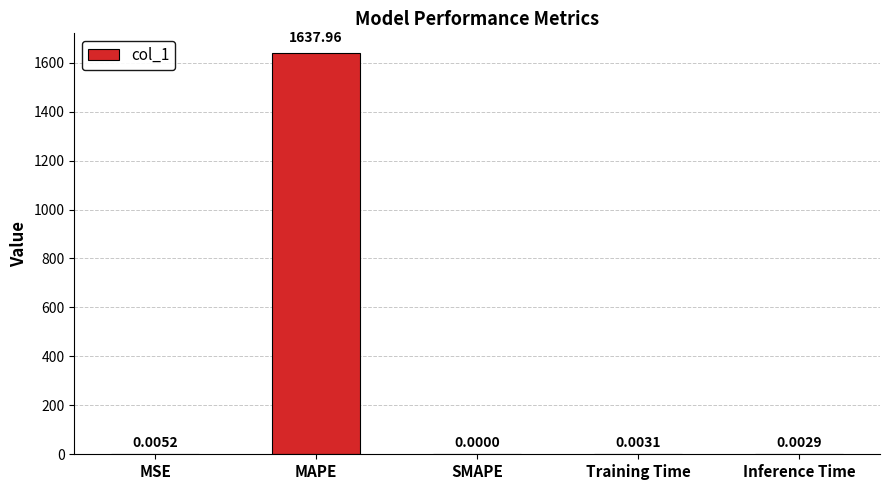

How many categories are shown in the chart?

5